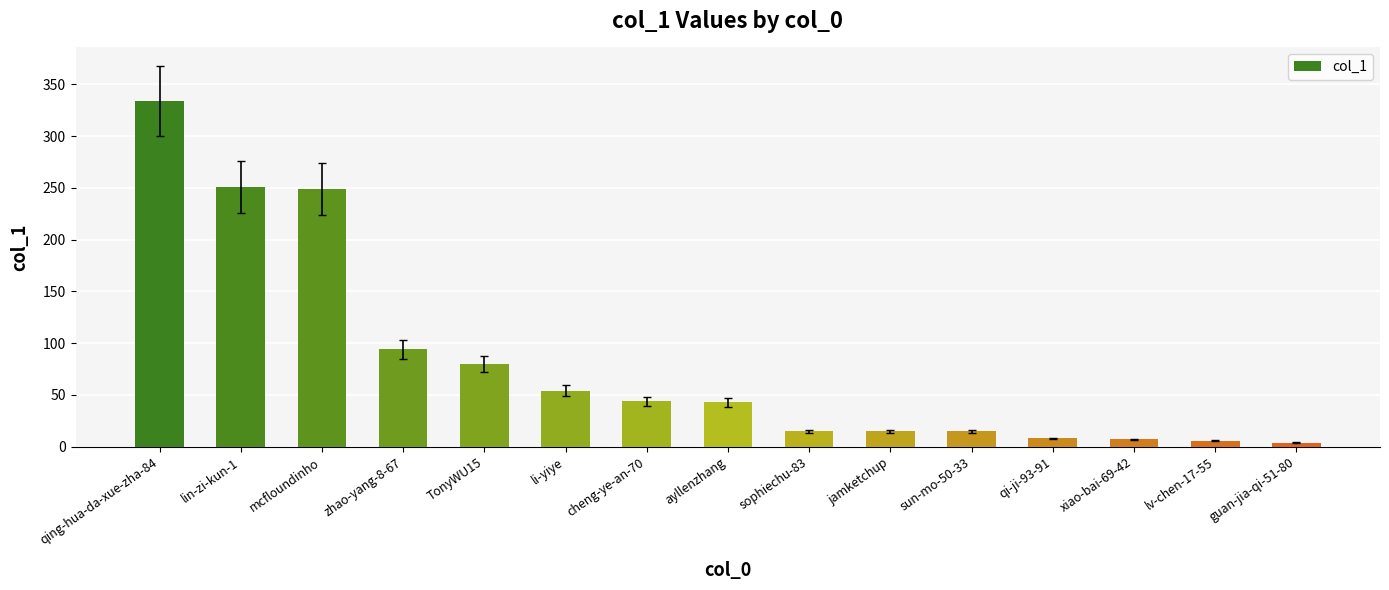

What is the label of the 1st bar from the left?

qing-hua-da-xue-zha-84